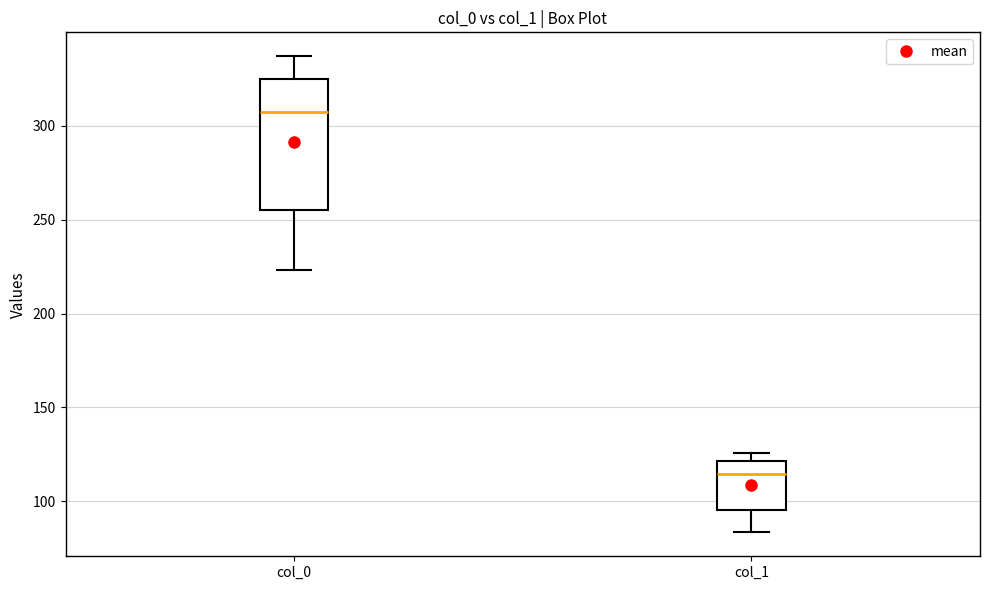

Reading left to right, read every box against the y-axis: the position of its median line, the range the box covers, and the ends of its whiskers. The values are not printed on the chart, so give them approximately, as read against the axis.

col_0: median 305, box 255 to 325, whiskers 225 to 335
col_1: median 115, box 95 to 120, whiskers 85 to 125